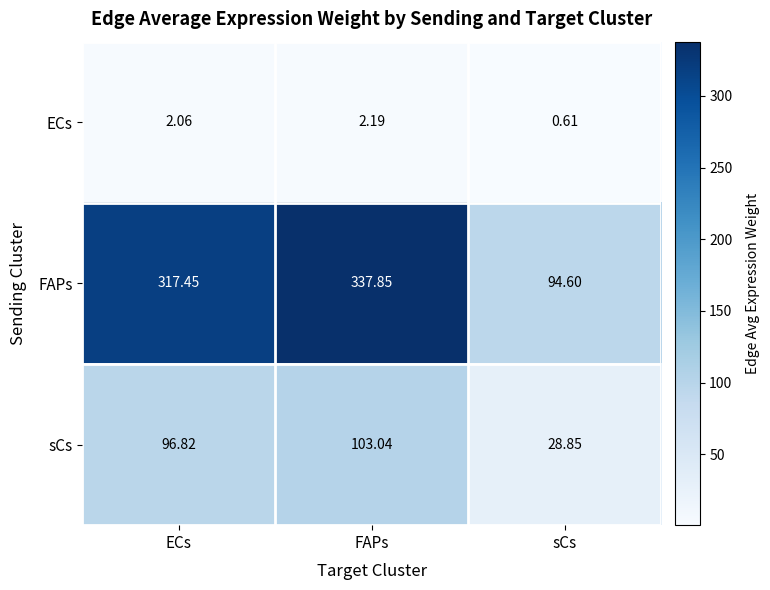

At which category does the chart reach its peak across all series?

FAPs